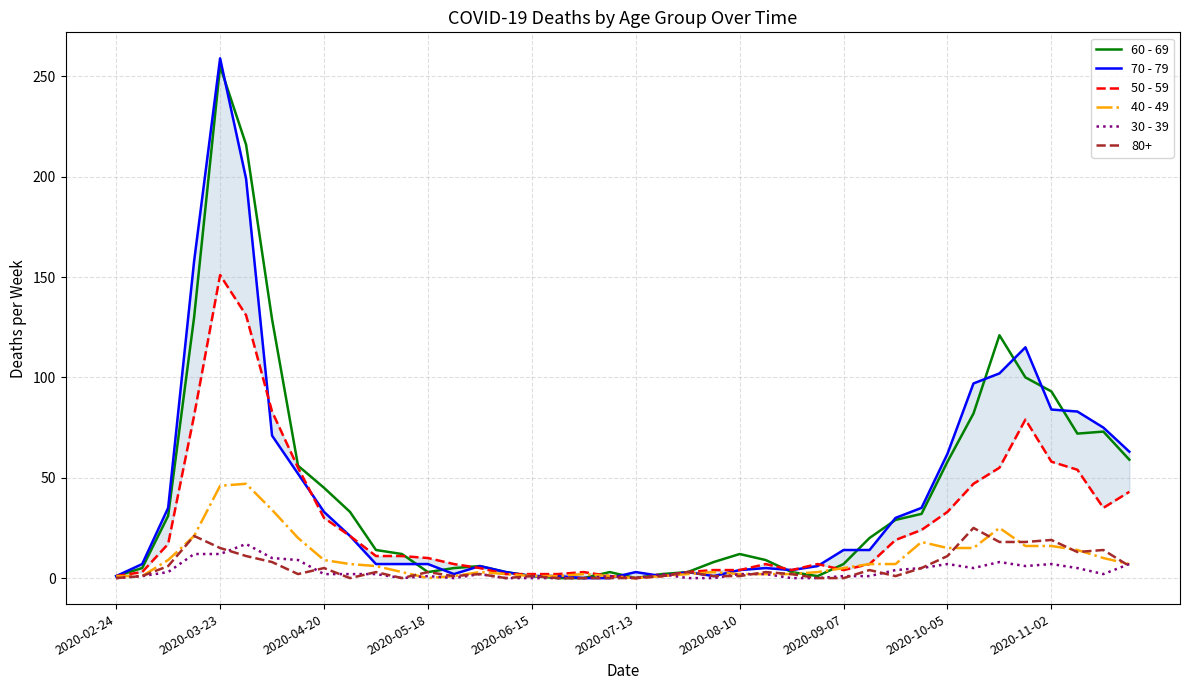

How many data points does each series have?

40